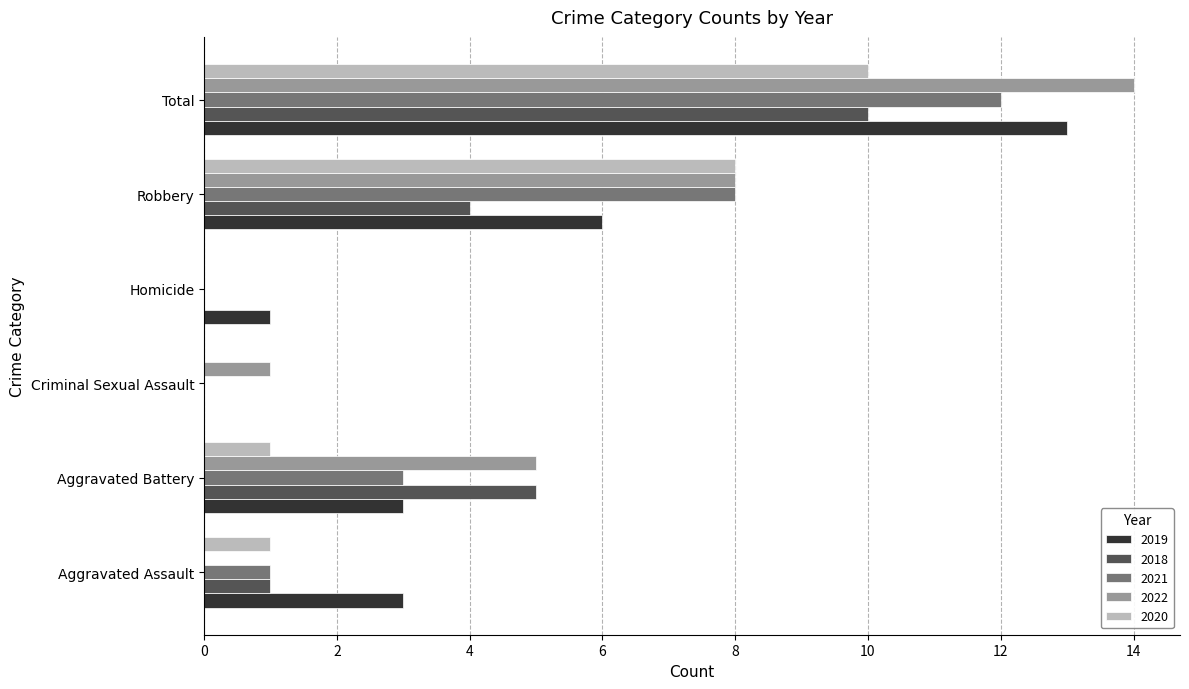

What is the sum of all 2021 values?

24